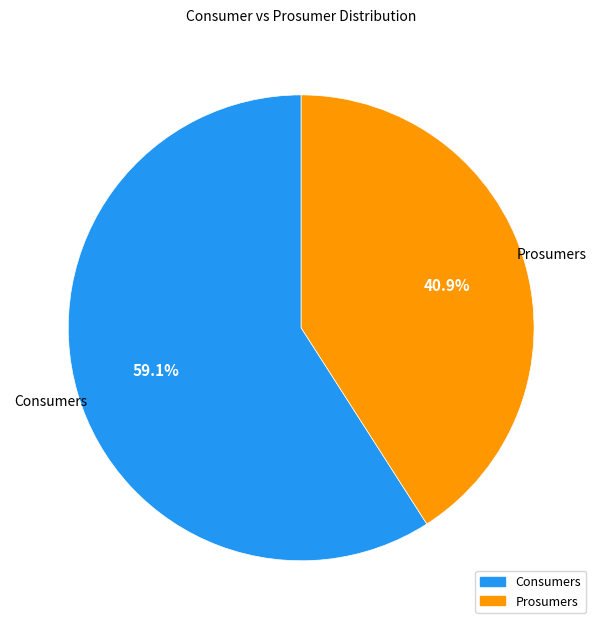

Which category has the smallest portion of the pie?

Prosumers